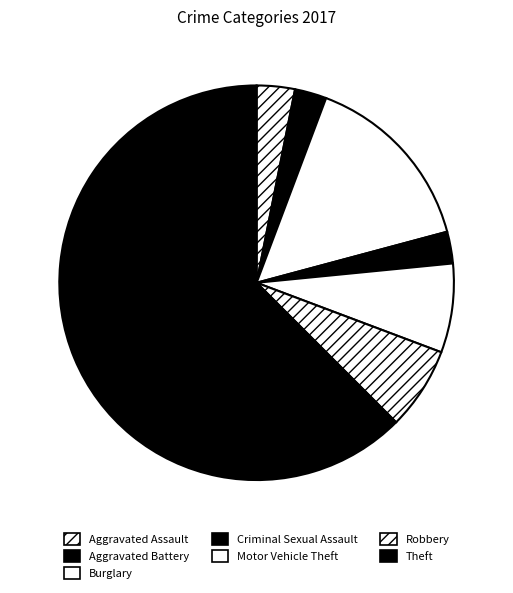

To the nearest percent, what portion does Motor Vehicle Theft represent?

7%